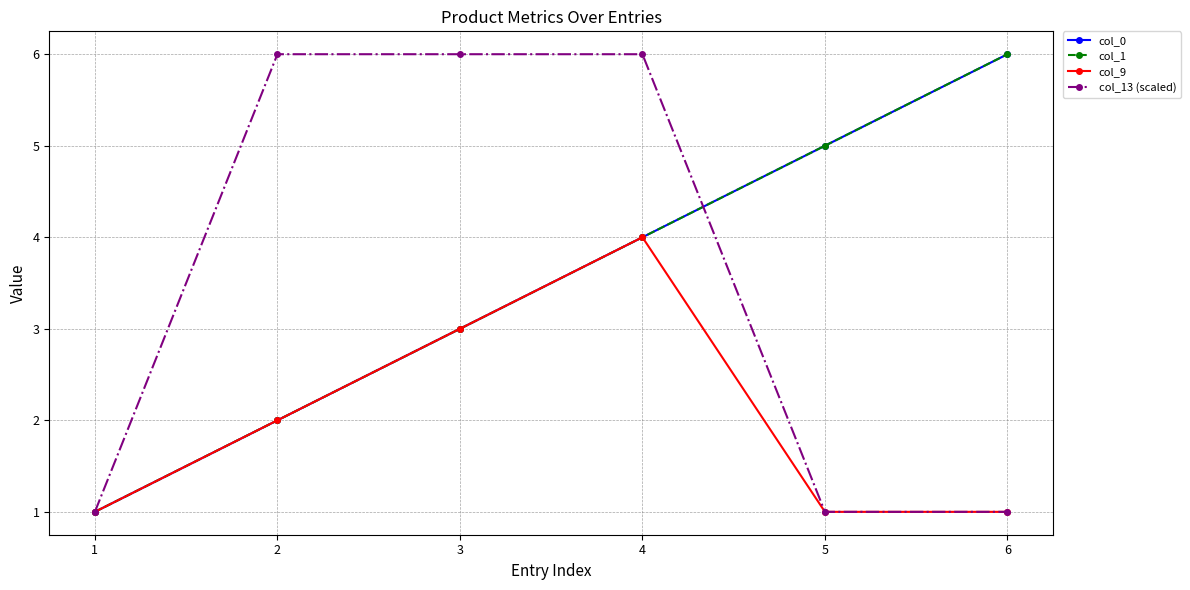

List the series in order of their peak value, highest first.

col_0, col_1, col_13 (scaled), col_9